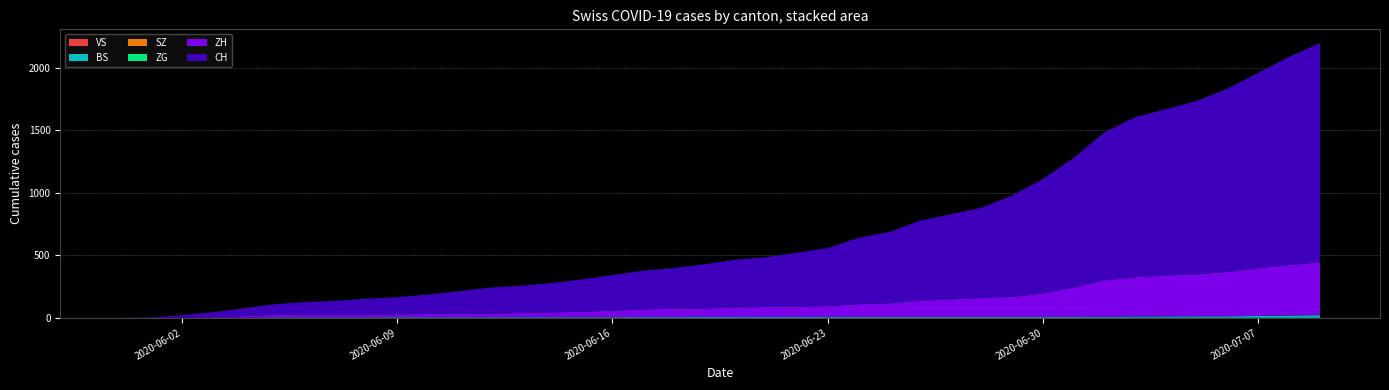

Reading right to left, list all the values displayed in this chart.

VS: 0	0	0	0	0	0	0	0	0	0	0	0	0	0	0	0	0	0	0	0	0	0	0	0	0	0	0	0	0	0	0	0	0	0	0	0	0	0	1	0
BS: 21	18	15	12	12	11	10	8	7	7	7	7	7	7	7	7	7	7	7	7	7	6	6	5	5	5	5	5	5	5	5	4	4	4	4	1	1	0	0	0
SZ: 0	0	0	0	0	0	0	0	0	0	0	0	0	0	0	0	0	0	0	0	0	0	0	0	0	0	0	0	0	0	0	0	0	0	0	0	0	0	0	0
ZG: 0	0	0	0	0	0	0	0	0	0	0	0	0	0	0	0	0	0	0	0	0	0	0	0	0	0	0	0	0	0	0	0	0	0	0	0	0	0	0	0
ZH: 424	405	382	356	337	329	316	293	237	189	161	152	141	129	110	103	87	83	80	75	68	67	62	52	45	38	33	30	28	26	23	23	23	23	19	13	5	2	0	0
CH: 1755	1667	1566	1468	1388	1331	1282	1185	1038	918	812	723	682	642	570	530	464	432	398	383	354	325	310	285	257	235	218	207	179	155	137	126	108	99	85	62	38	20	3	0